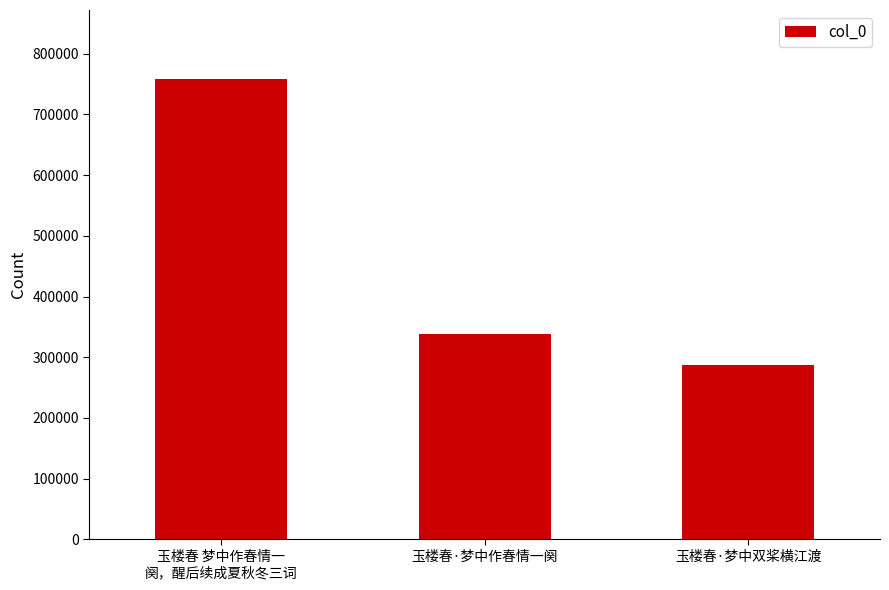

What is the change in value from 玉楼春·梦中作春情一阕 to 玉楼春·梦中双桨横江渡?

-51175